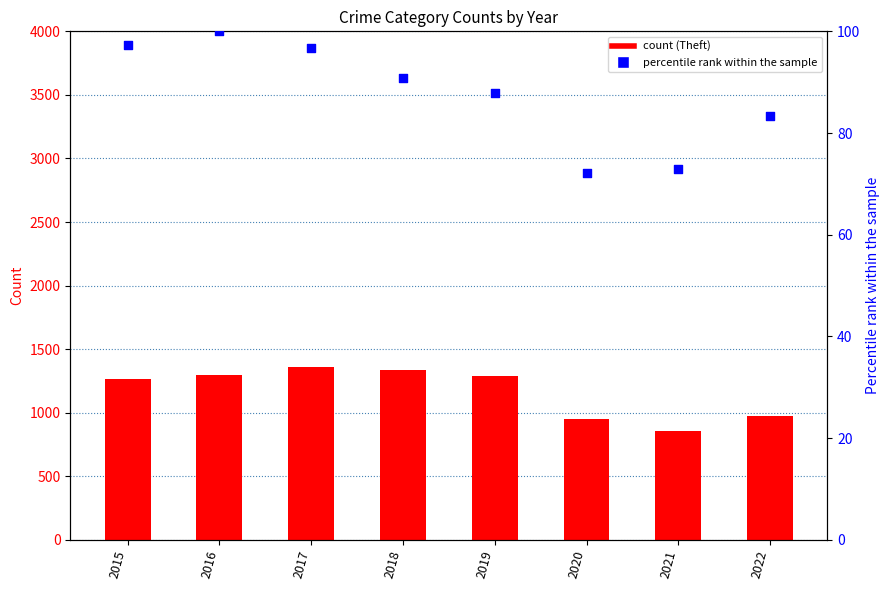

Which series has the largest Y range (max minus min)?

Theft